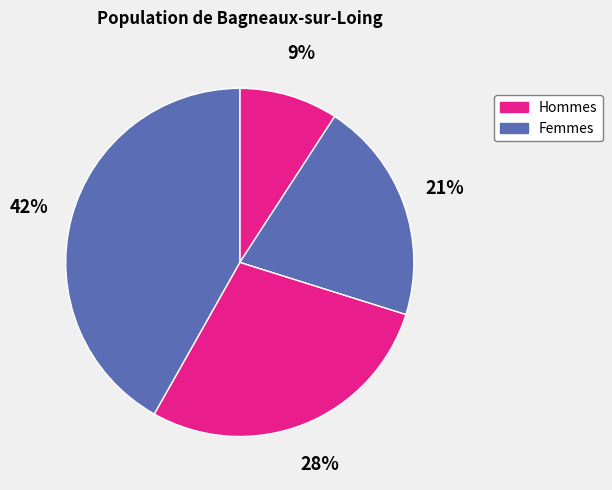

To the nearest percent, what is the average slice percentage?

25%